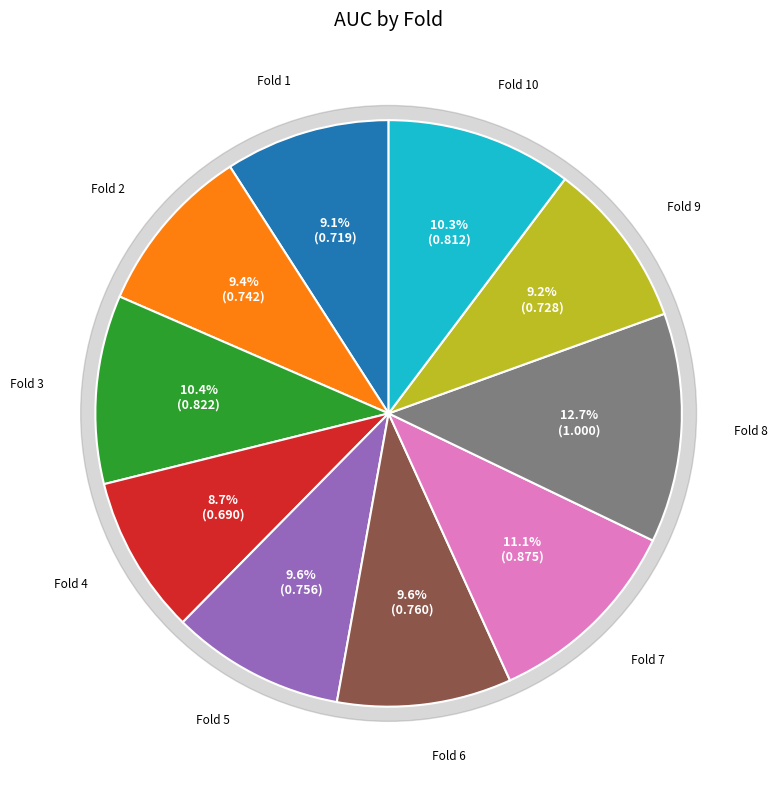

Count the number of slices in the pie.

10